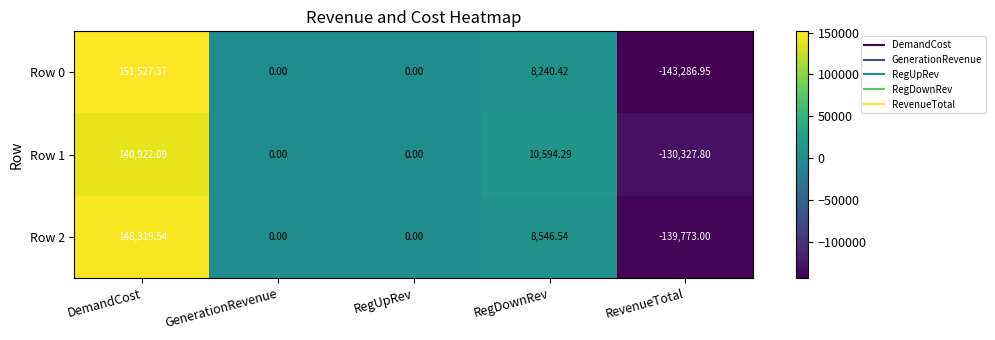

At which category is the sum across all series the highest?

DemandCost